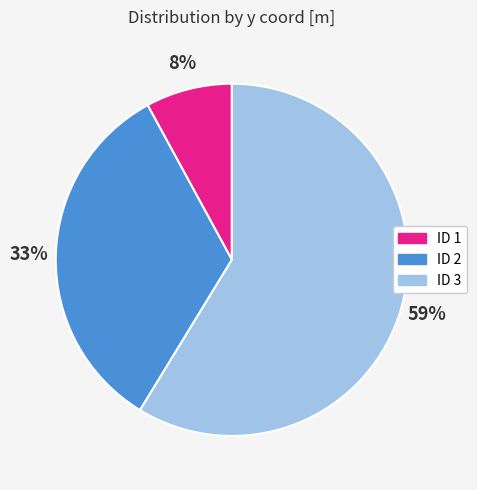

To the nearest percent, what is the difference between the largest and smallest slice percentages?

51%